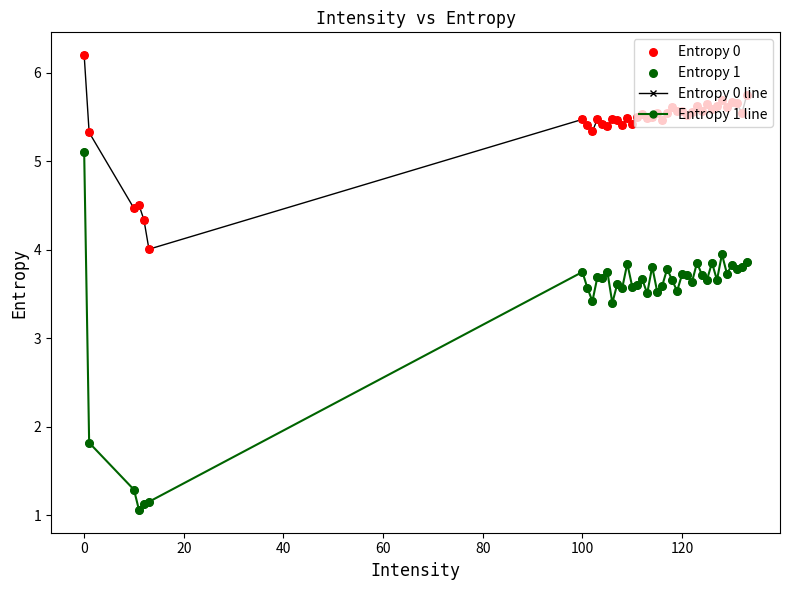

What is the sum of all Entropy 1 line values?

137.0